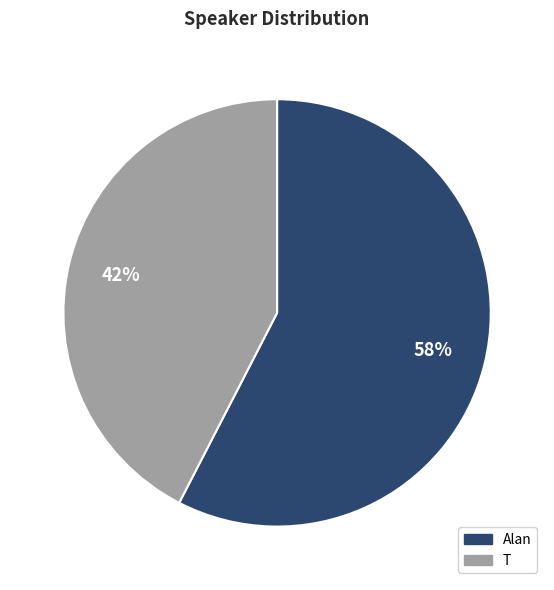

What percentage is the Alan slice, to the nearest percent?

58%